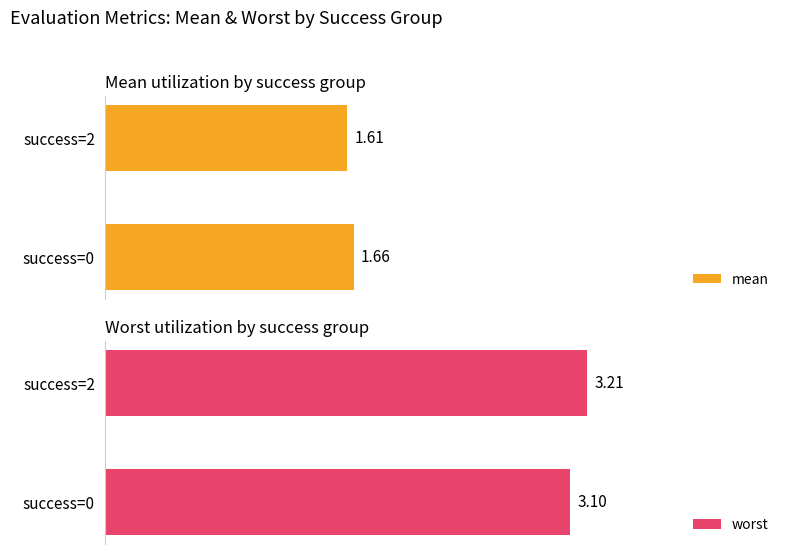

How many categories are shown in the chart?

2